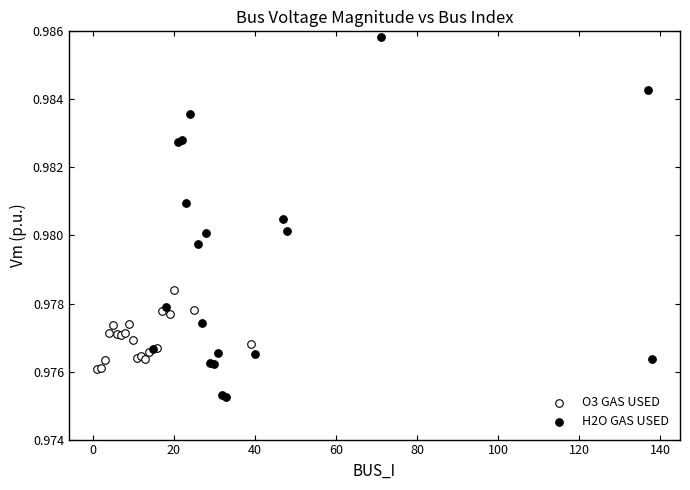

Which series has the largest Y range (max minus min)?

H2O GAS USED